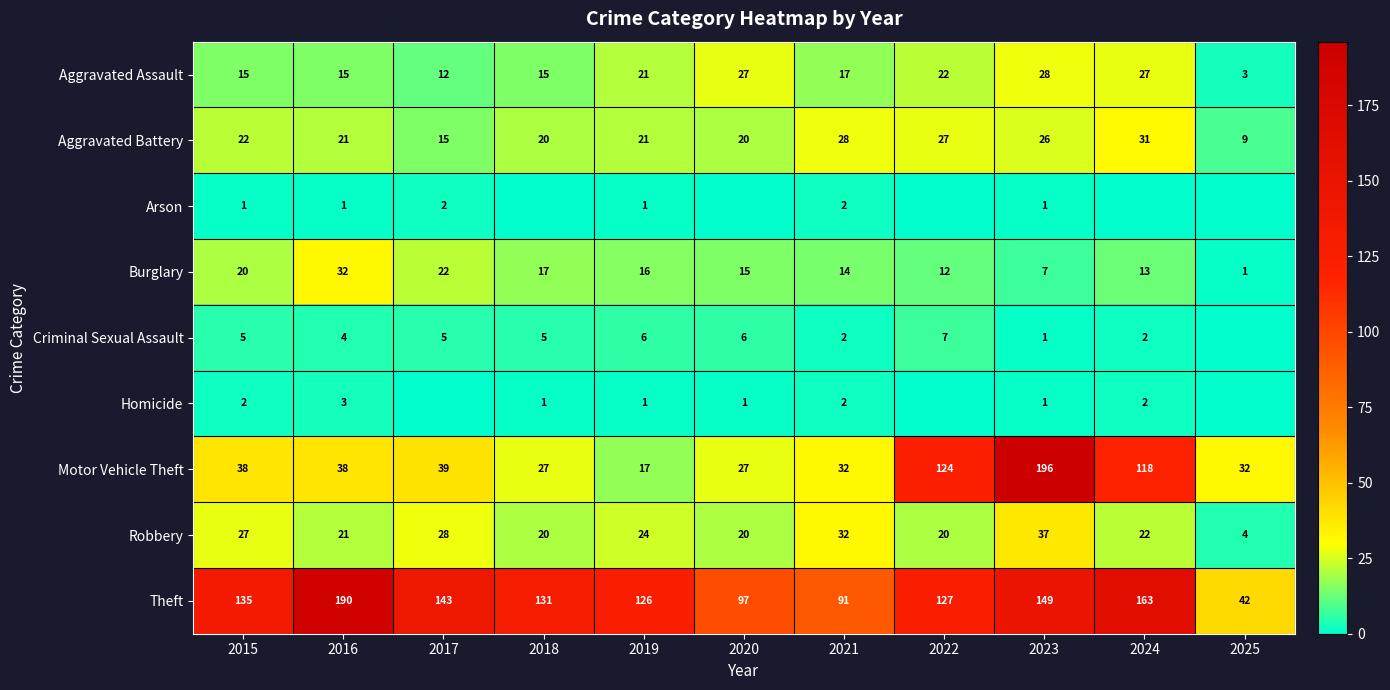

Which series changed the most between 2021 and 2023?

Motor Vehicle Theft